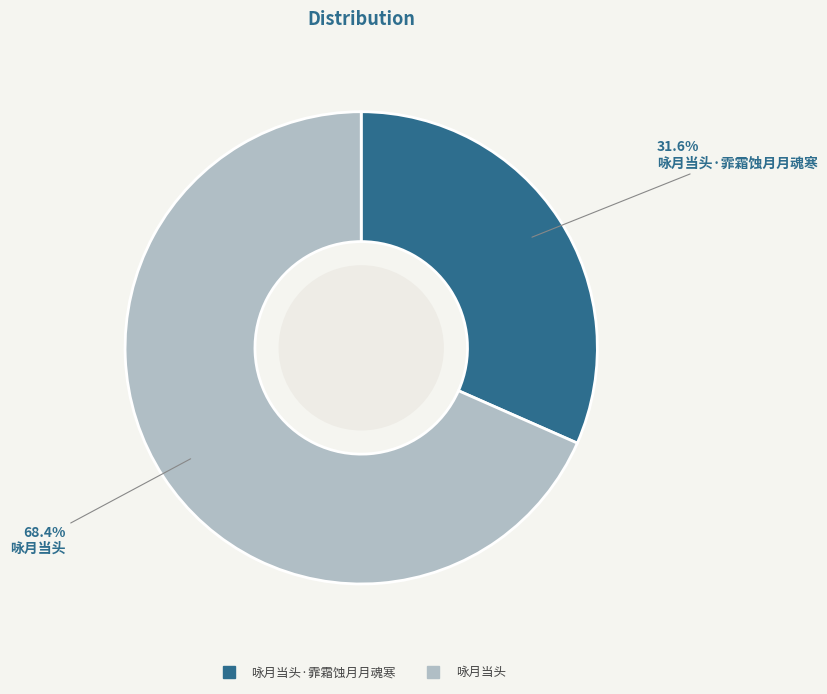

Is there a majority slice in this chart?

Yes